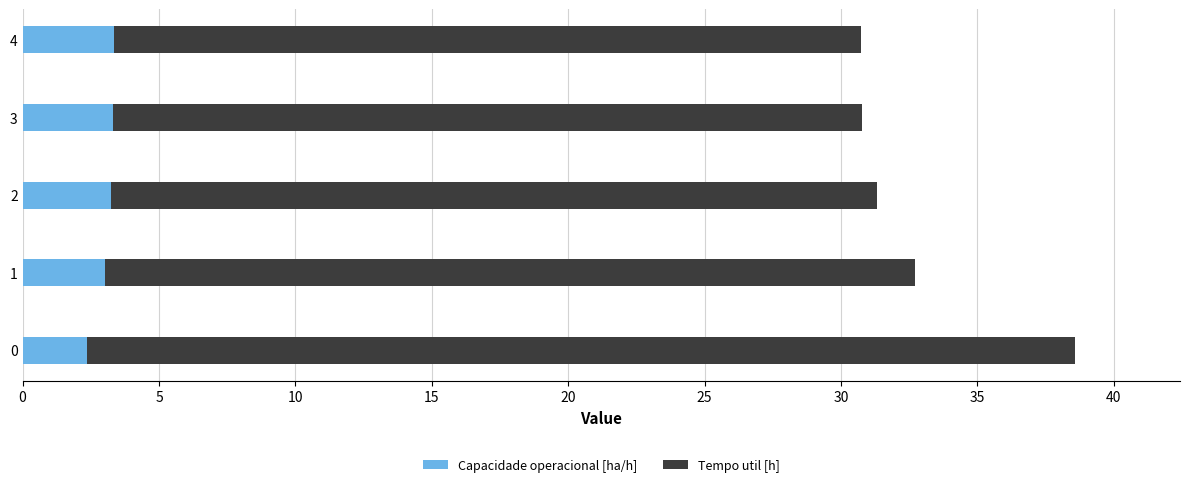

What is the total value across all series at 4?

30.7